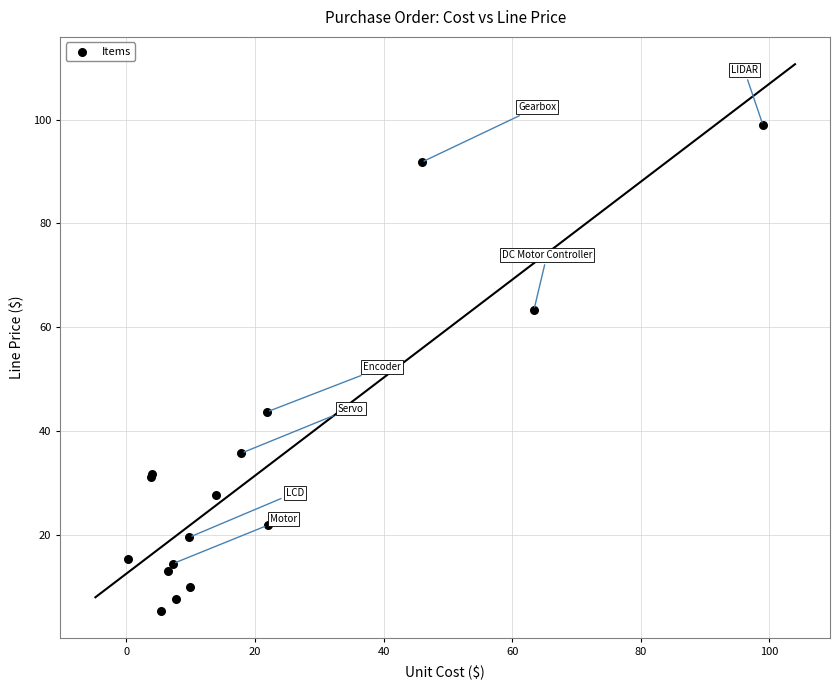

What Y value in the scatter plot is closest to 52?

43.7